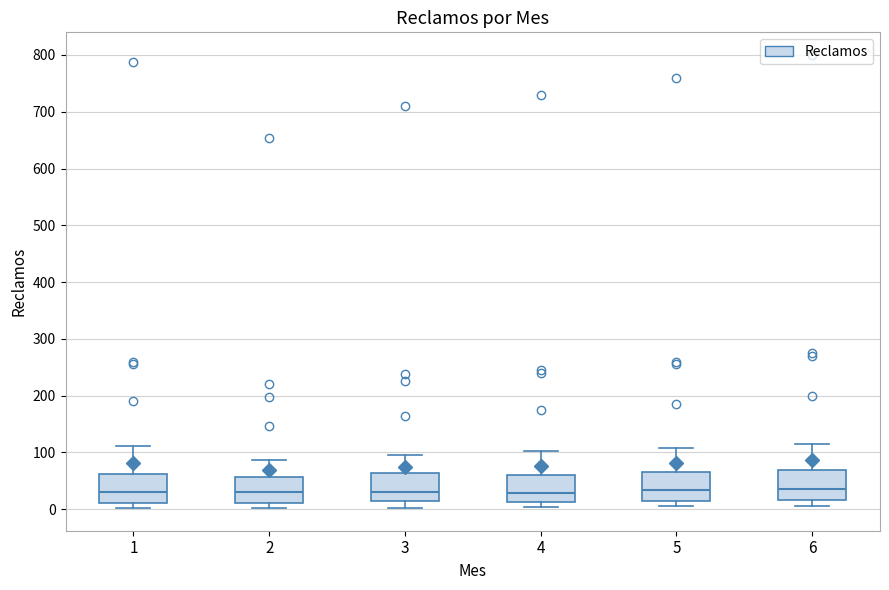

Where does the median line of the box at x = 2 sit on the y-axis? The values are not printed on the chart, so give them approximately, as read against the axis.

30